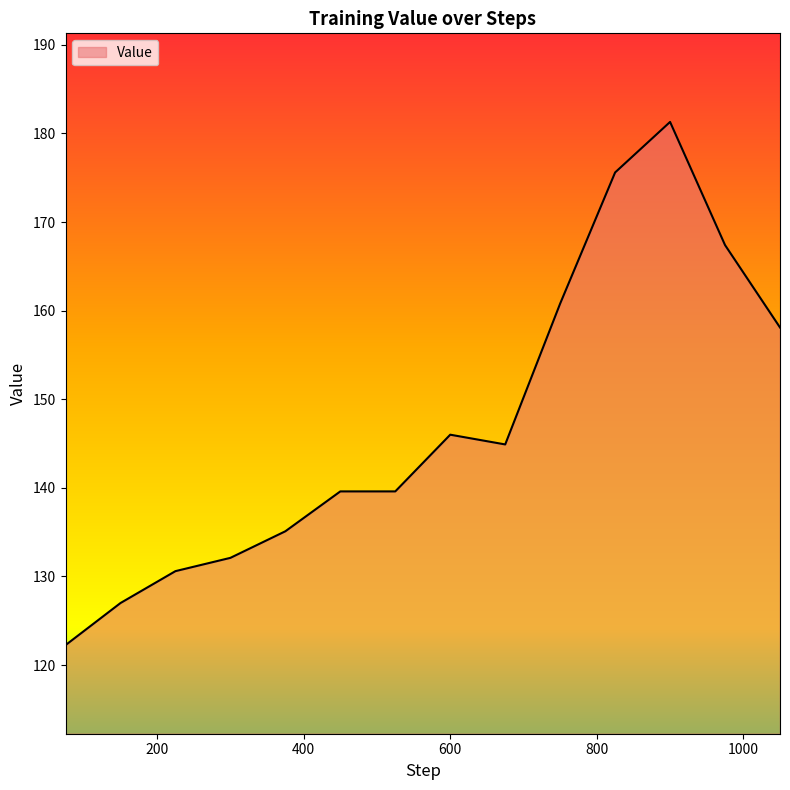

What is the difference between the maximum and minimum values?

59.1